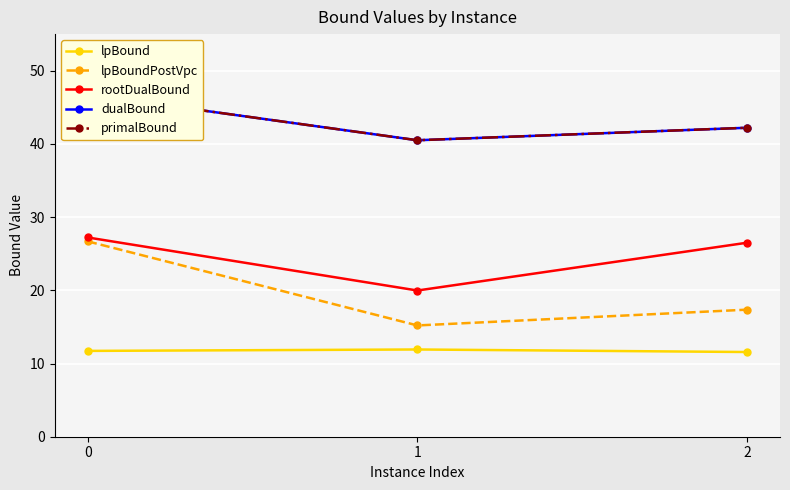

What is the highest value of the lpBound series?

11.9